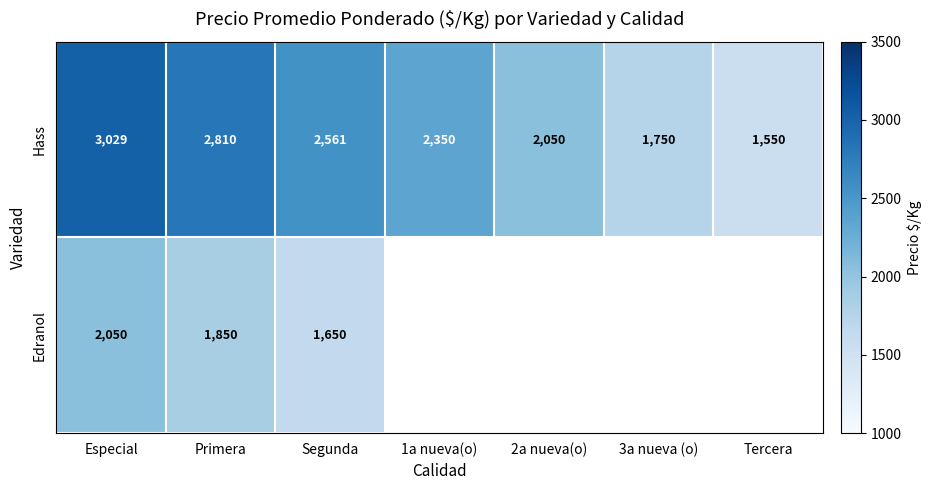

Where is Hass nearest to the value 2289?

1a nueva(o)